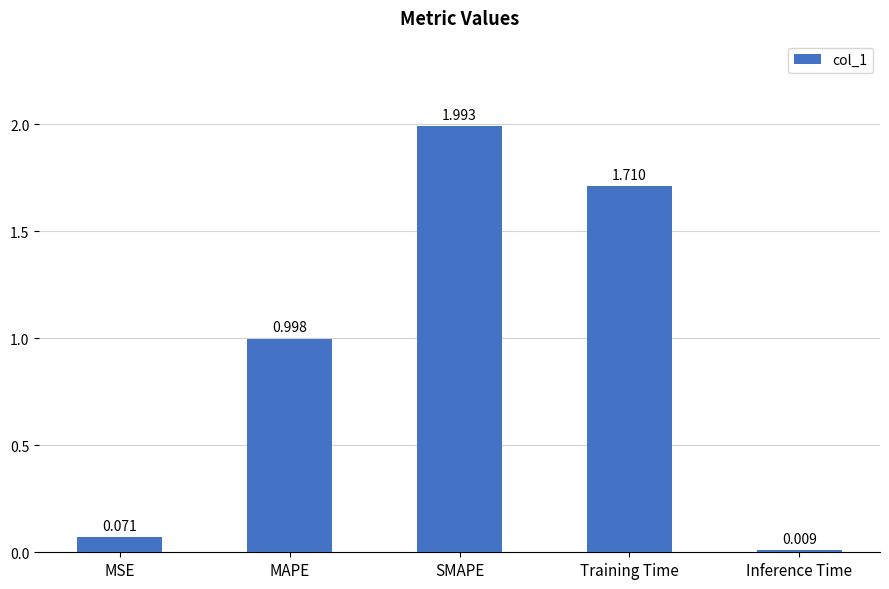

The value at MAPE is 1.0. True or false?

True